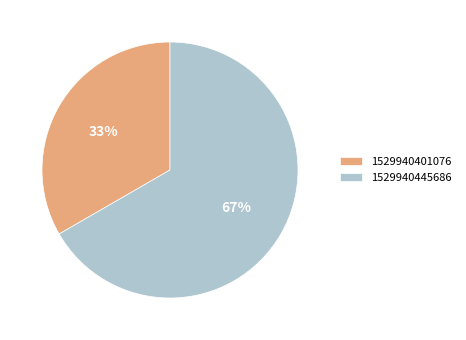

To the nearest percent, what portion does 1529940401076 represent?

33%